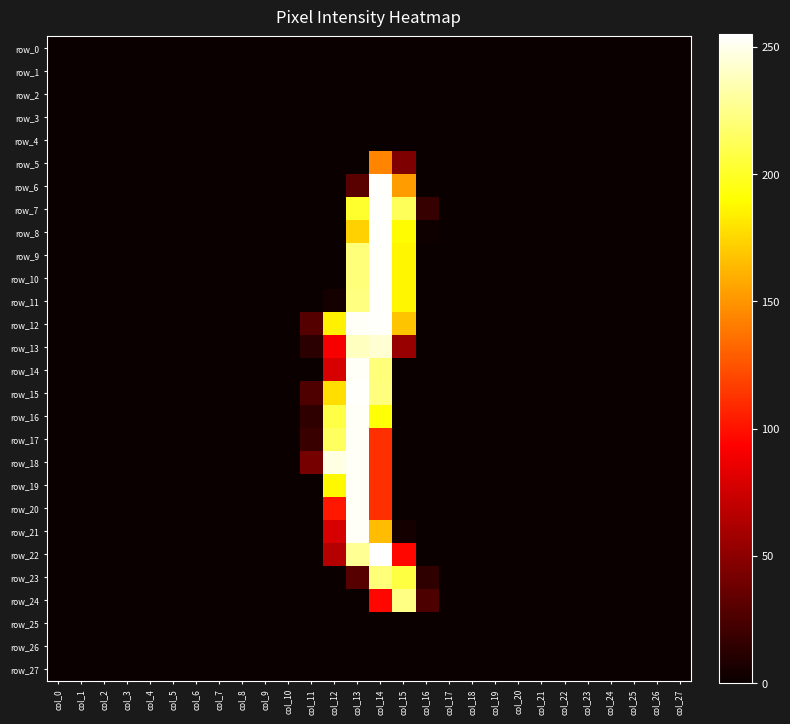

At how many categories does at least one series exceed 155?

4